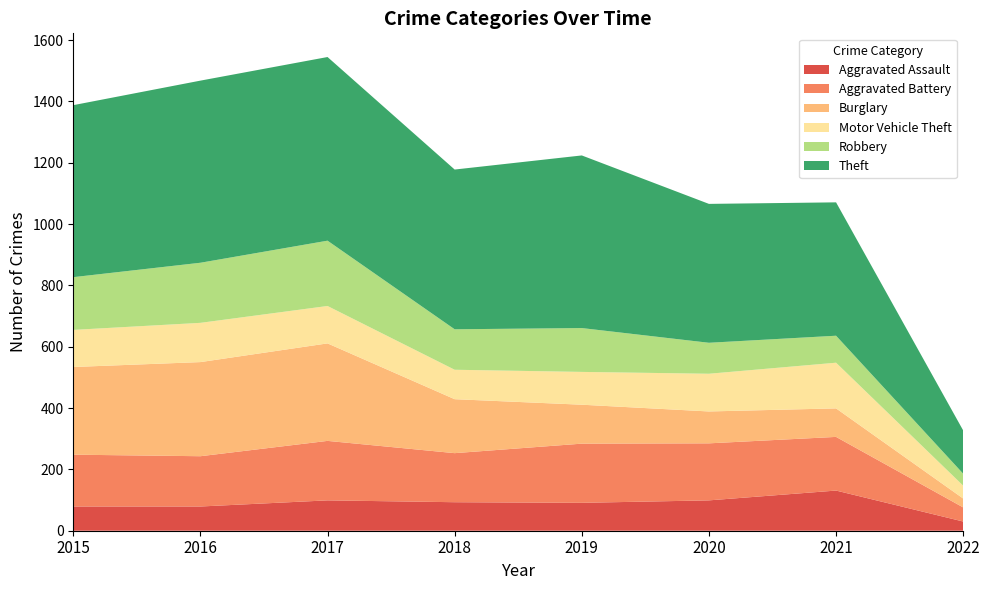

Reading left to right, extract all data points from this chart.

Aggravated Assault: 2015=79	2016=79	2017=99	2018=93	2019=91	2020=99	2021=131	2022=30
Aggravated Battery: 2015=169	2016=164	2017=194	2018=160	2019=193	2020=186	2021=175	2022=46
Burglary: 2015=286	2016=307	2017=318	2018=176	2019=127	2020=104	2021=93	2022=29
Motor Vehicle Theft: 2015=121	2016=128	2017=122	2018=96	2019=107	2020=123	2021=149	2022=42
Robbery: 2015=172	2016=196	2017=213	2018=132	2019=143	2020=101	2021=88	2022=39
Theft: 2015=561	2016=594	2017=599	2018=521	2019=563	2020=453	2021=435	2022=141